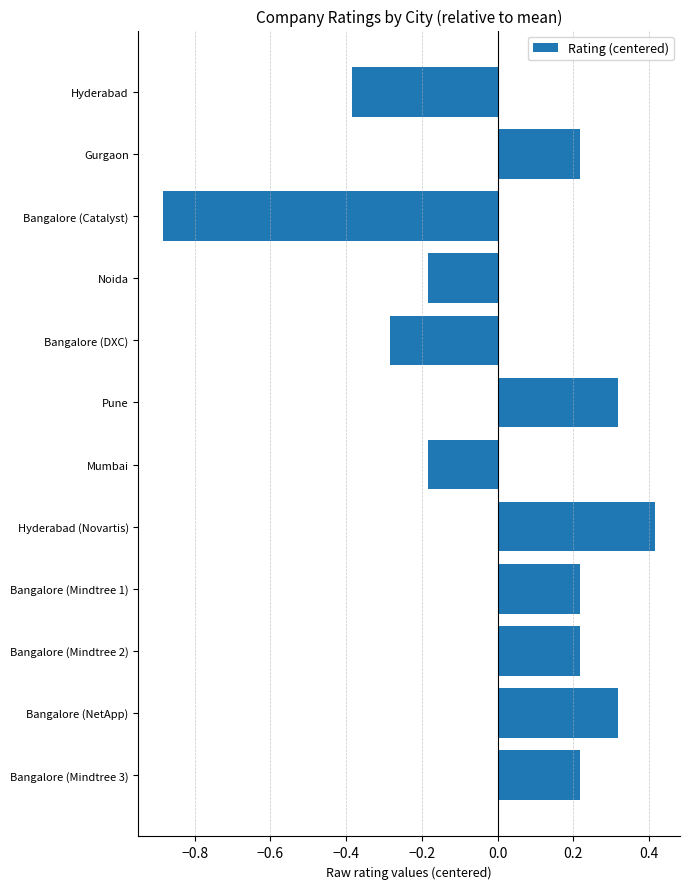

What is the difference between the maximum and second lowest values?

0.8